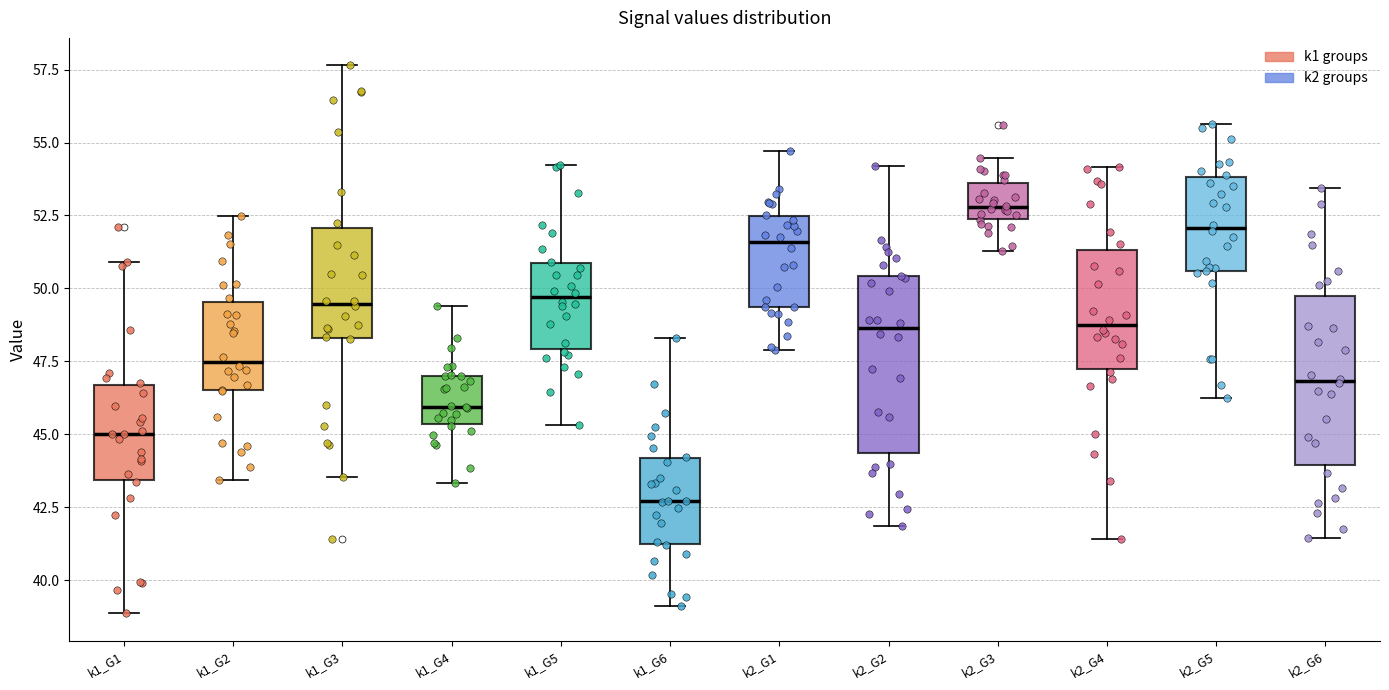

Reading left to right, read every box against the y-axis: the position of its median line, the range the box covers, and the ends of its whiskers. The values are not printed on the chart, so give them approximately, as read against the axis.

k1_G1: median 45.0, box 43.5 to 46.5, whiskers 39.0 to 51.0
k1_G2: median 47.5, box 46.5 to 49.5, whiskers 43.5 to 52.5
k1_G3: median 49.5, box 48.5 to 52.0, whiskers 43.5 to 57.5
k1_G4: median 46.0, box 45.5 to 47.0, whiskers 43.5 to 49.5
k1_G5: median 49.5, box 48.0 to 51.0, whiskers 45.5 to 54.0
k1_G6: median 42.5, box 41.0 to 44.0, whiskers 39.0 to 48.5
k2_G1: median 51.5, box 49.5 to 52.5, whiskers 48.0 to 54.5
k2_G2: median 48.5, box 44.5 to 50.5, whiskers 42.0 to 54.0
k2_G3: median 53.0, box 52.5 to 53.5, whiskers 51.5 to 54.5
k2_G4: median 48.5, box 47.0 to 51.5, whiskers 41.5 to 54.0
k2_G5: median 52.0, box 50.5 to 54.0, whiskers 46.0 to 55.5
k2_G6: median 47.0, box 44.0 to 50.0, whiskers 41.5 to 53.5